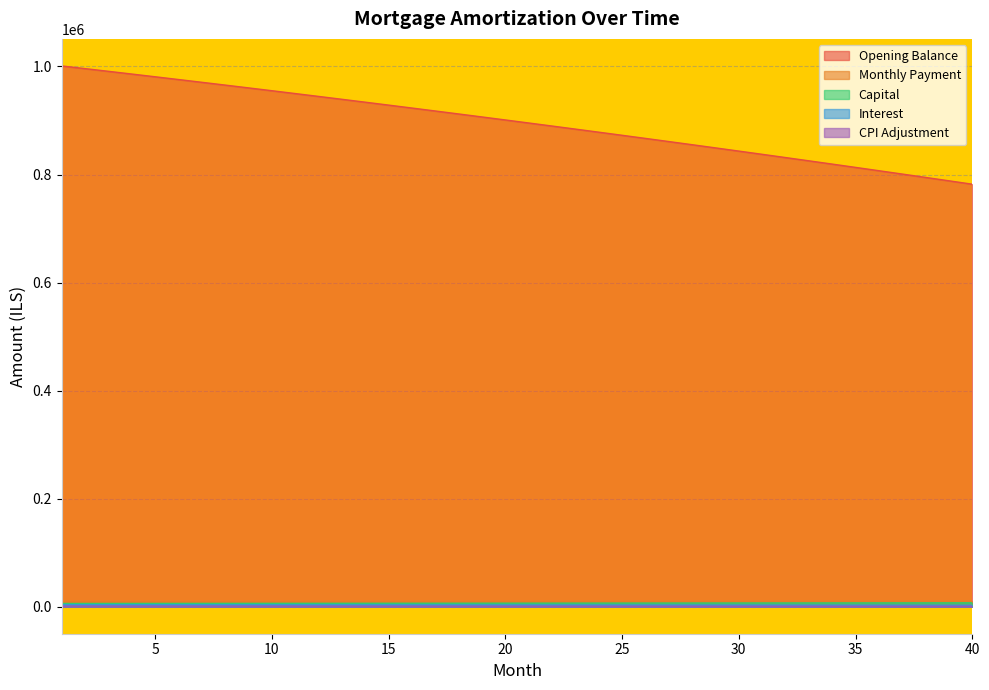

What is the value of the opening_balance point at the 32nd from the left?

831395.7